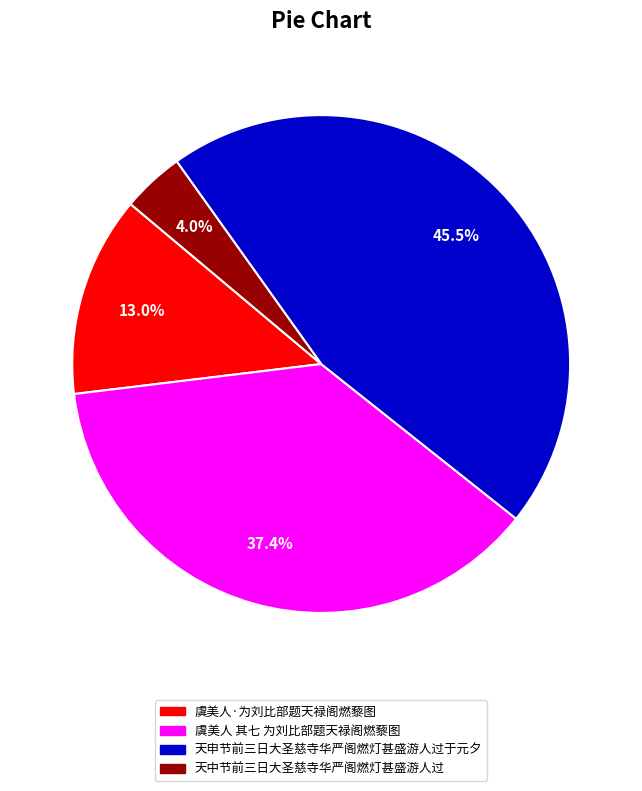

Is the sum of 天中节前三日大圣慈寺华严阁燃灯甚盛游人过 and 虞美人·为刘比部题天禄阁燃藜图 greater than half?

No